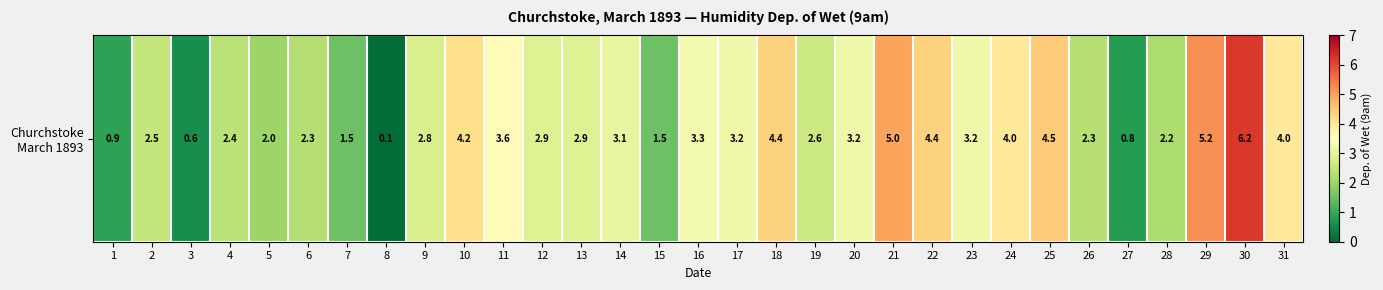

What is the average value?

3.0